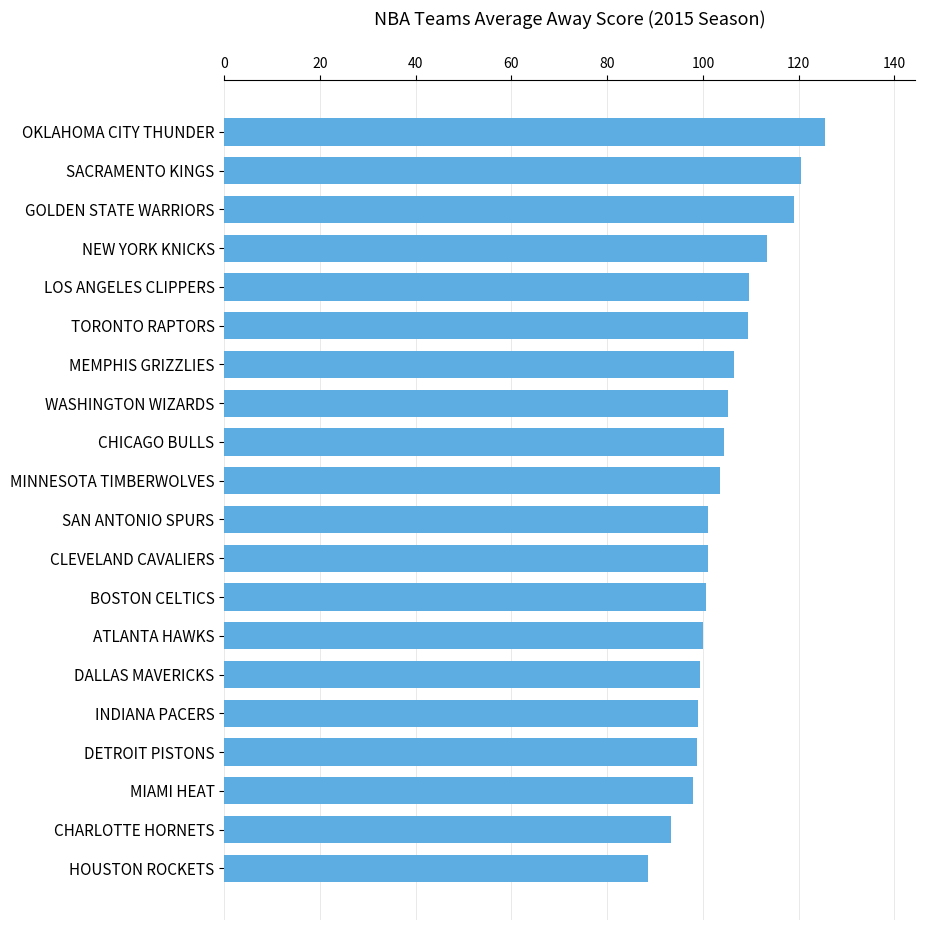

What is the difference between the second highest and minimum values?

32.0